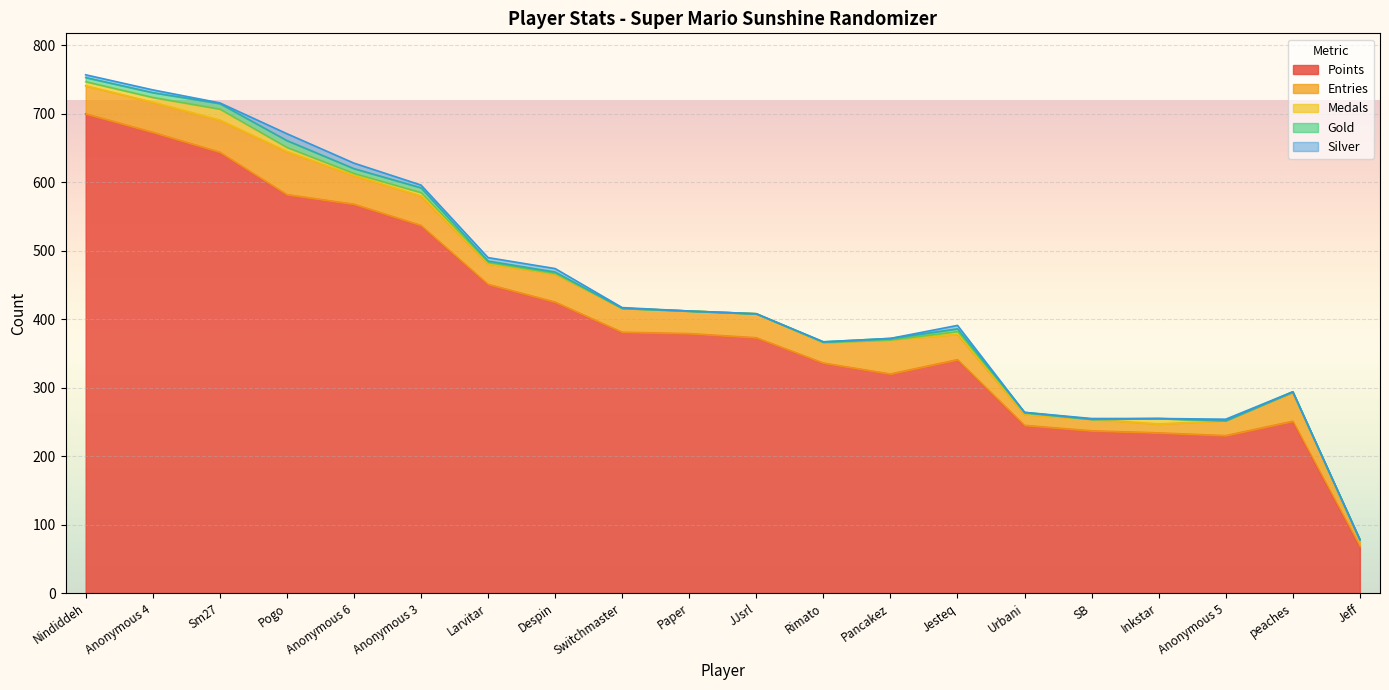

The value of Gold at Paper is 0. True or false?

True